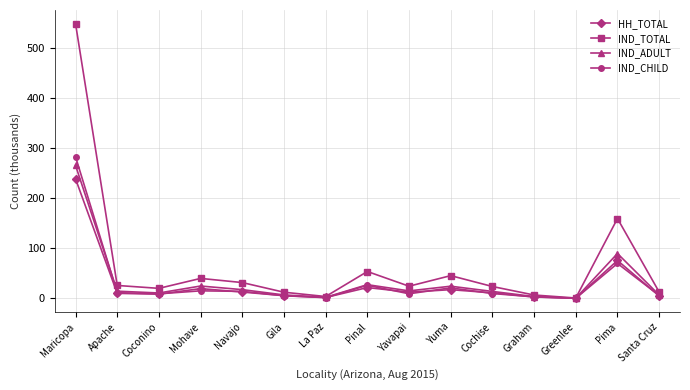

What is the value of the IND_CHILD point at the 1st from the left?

282.7